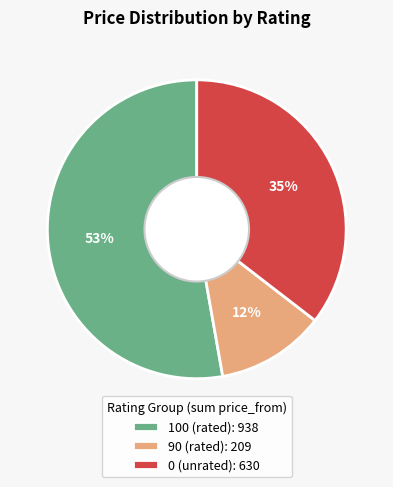

Is the sum of 100 (rated): 938 and 90 (rated): 209 greater than half?

Yes